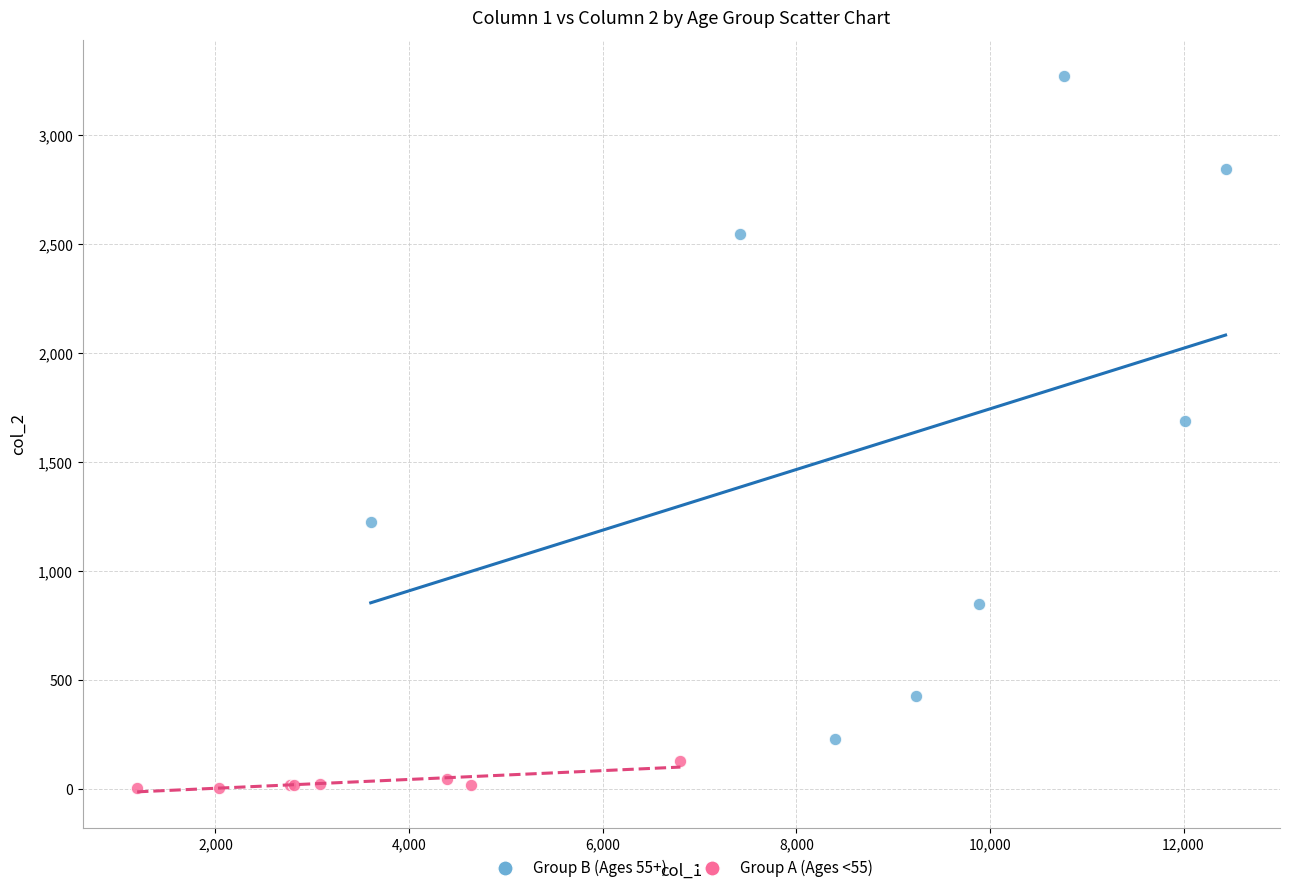

Which series contains the highest Y value?

Group B (Ages 55+)